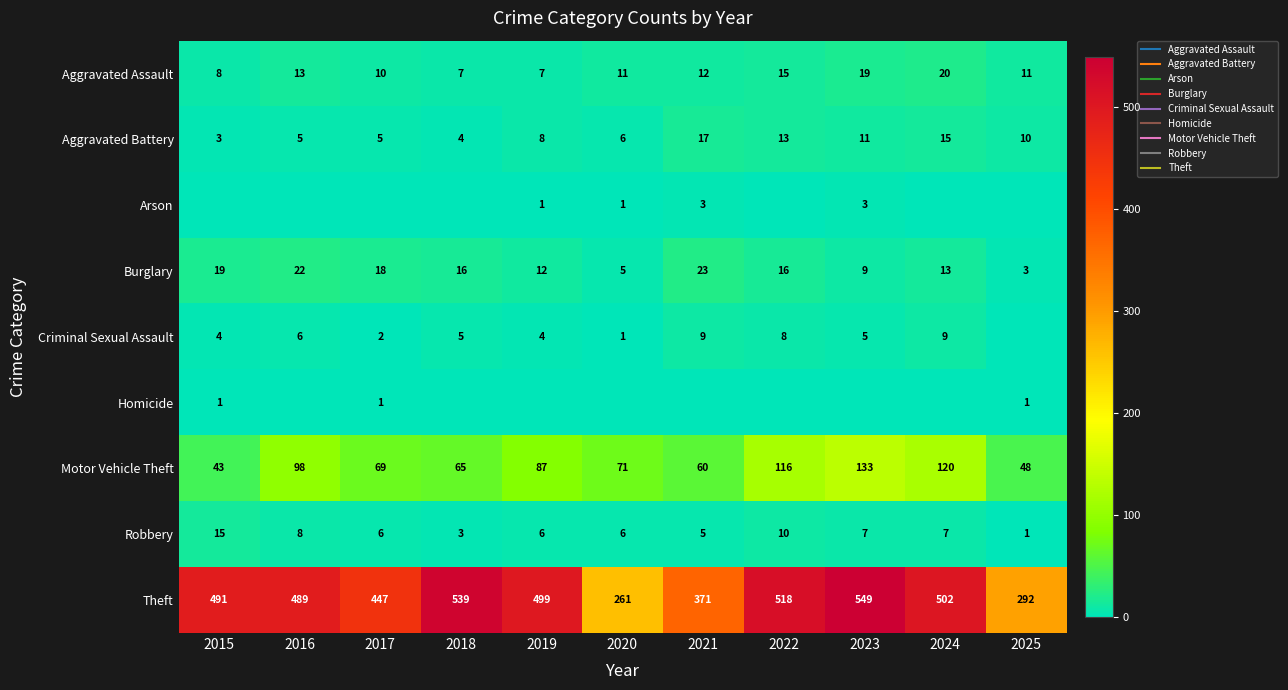

What value does the Aggravated Battery series have at 2019, to the nearest 10?

10